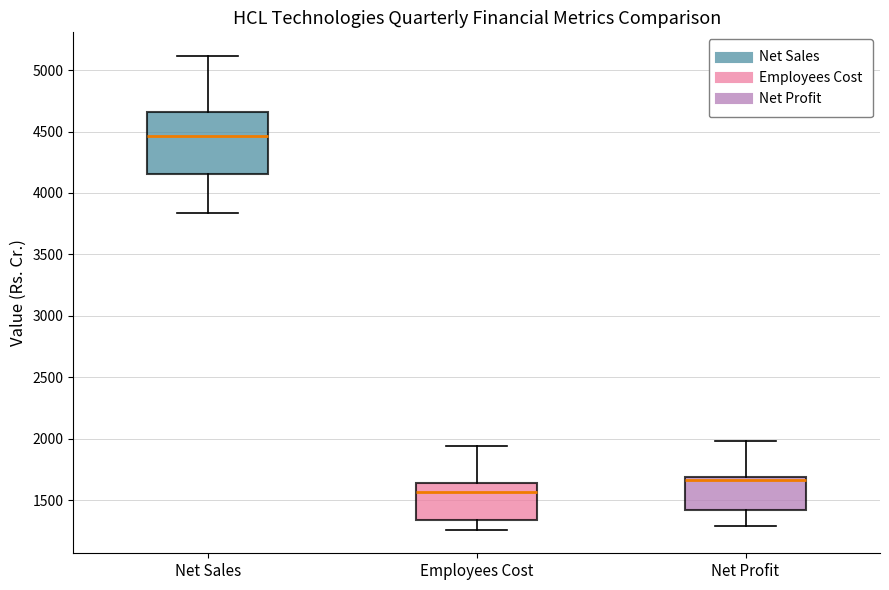

Comparing the boxes themselves (not the whiskers), which one is the tallest?

Net Sales